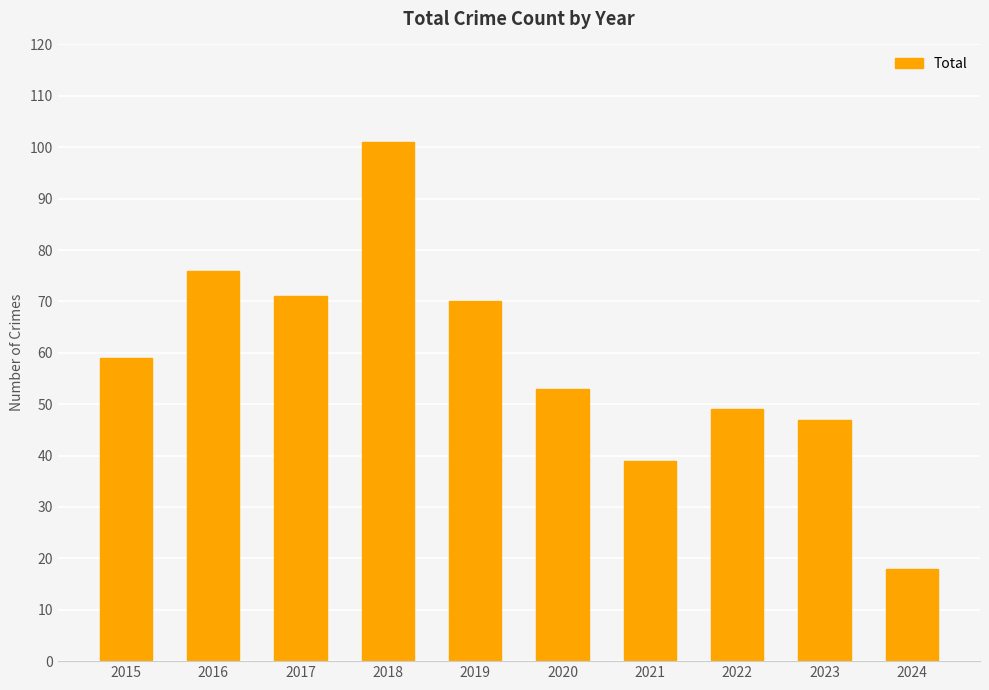

What is the value of the 2nd bar from the left?

76